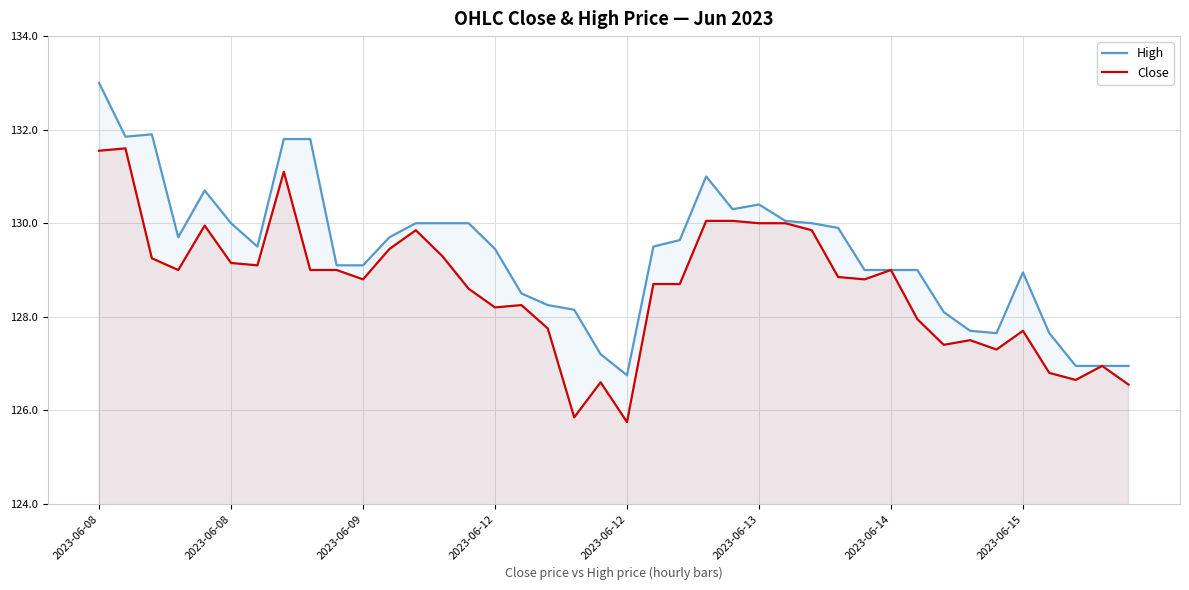

What are all the series names shown in the legend?

High, Close